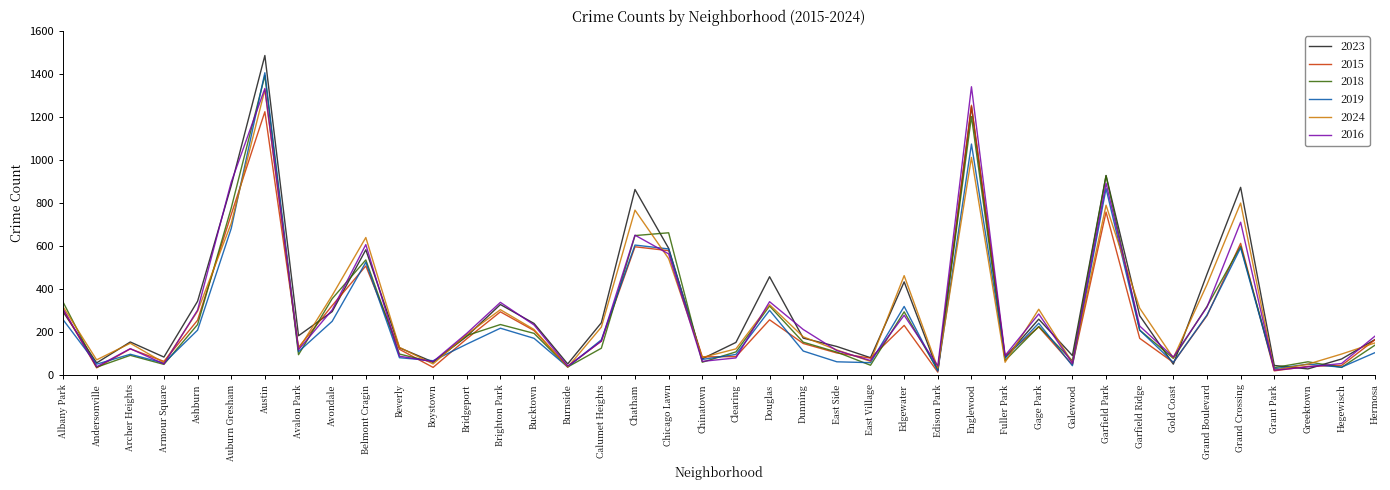

What position from the right is Avondale?

32